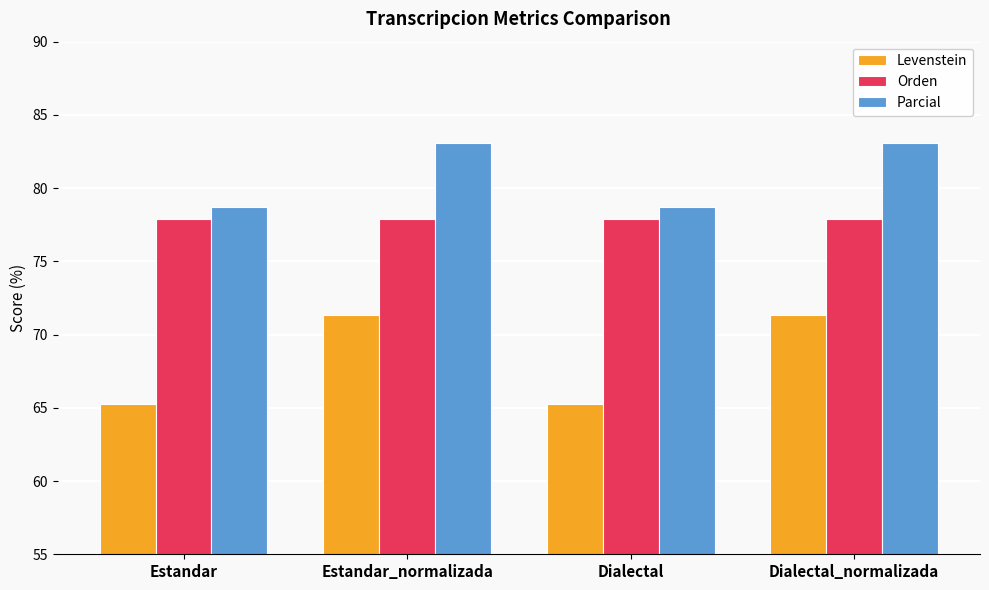

Is the value of Orden at Estandar_normalizada greater than the value of Levenstein at Estandar?

Yes